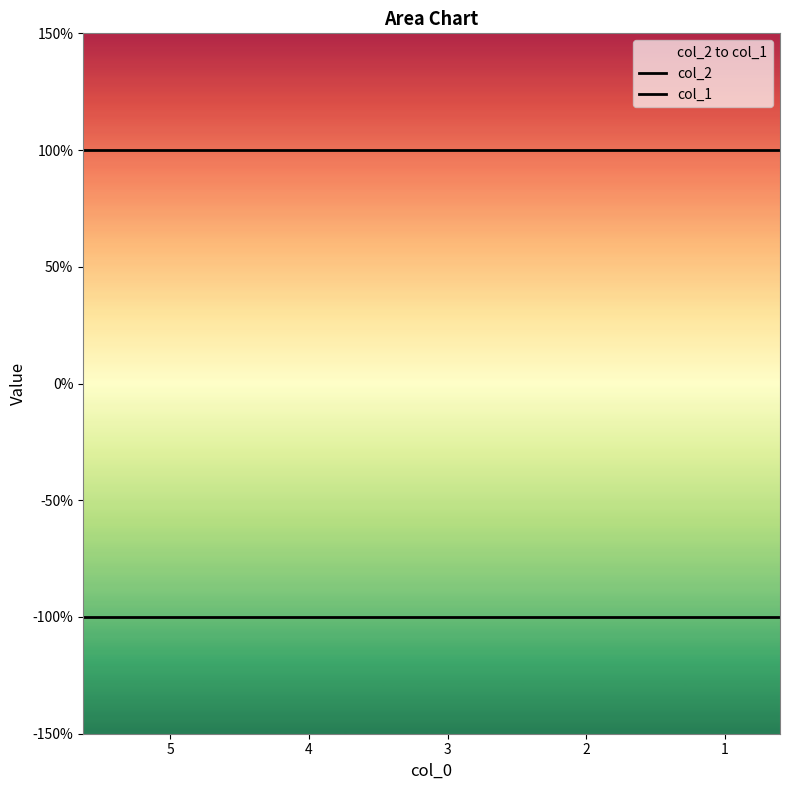

True or false: col_1 and col_2 intersect in this chart.

False